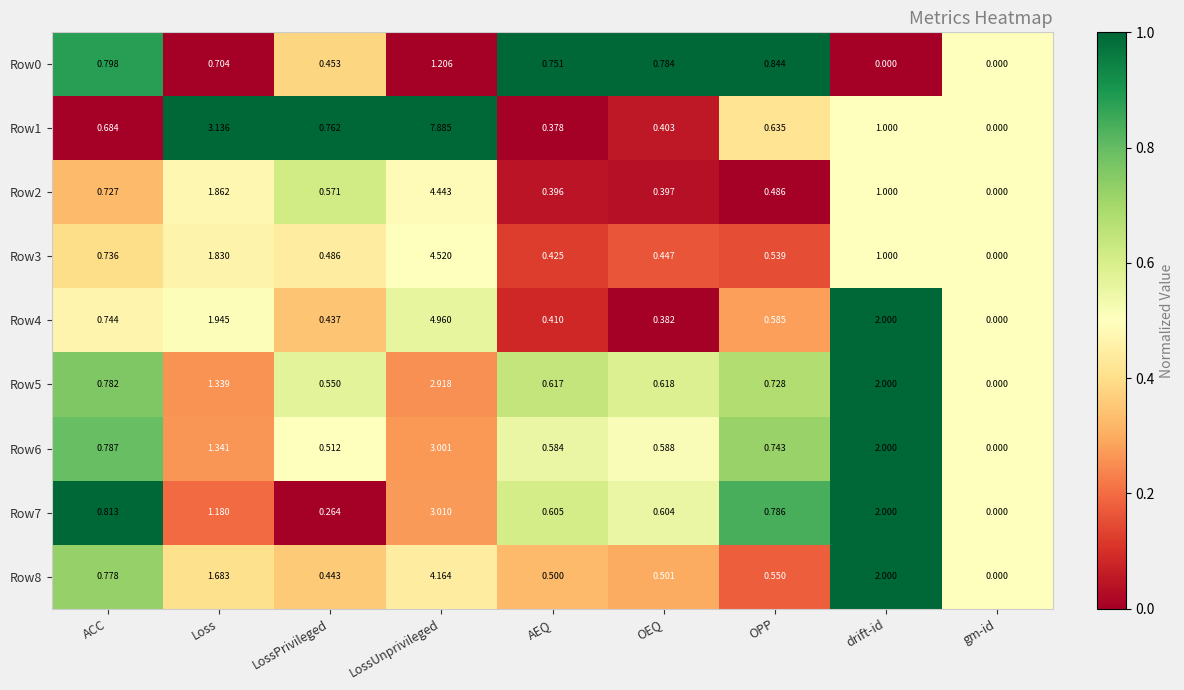

At which label is Row8 closest to 2?

drift-id